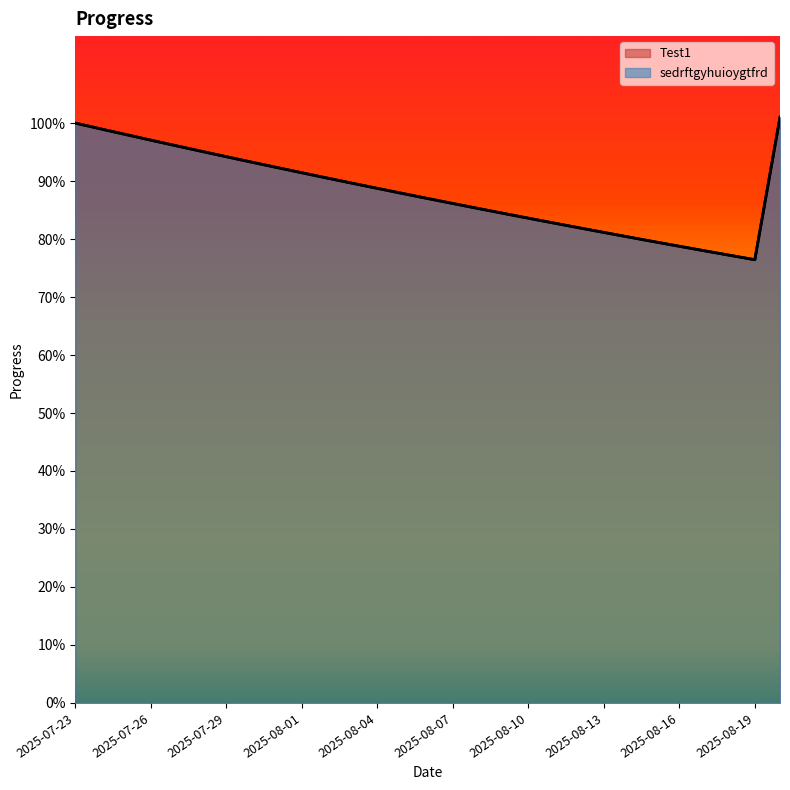

What are all the series names shown in the legend?

Test1, sedrftgyhuioygtfrd